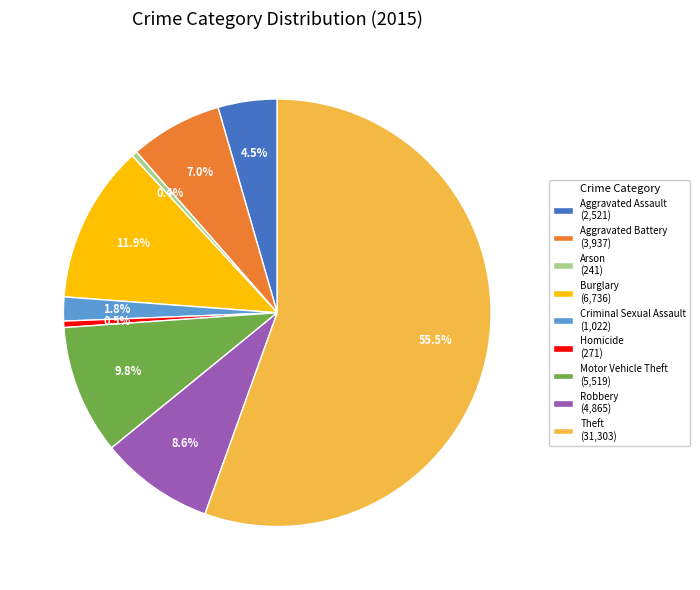

Which category accounts for the majority?

Theft